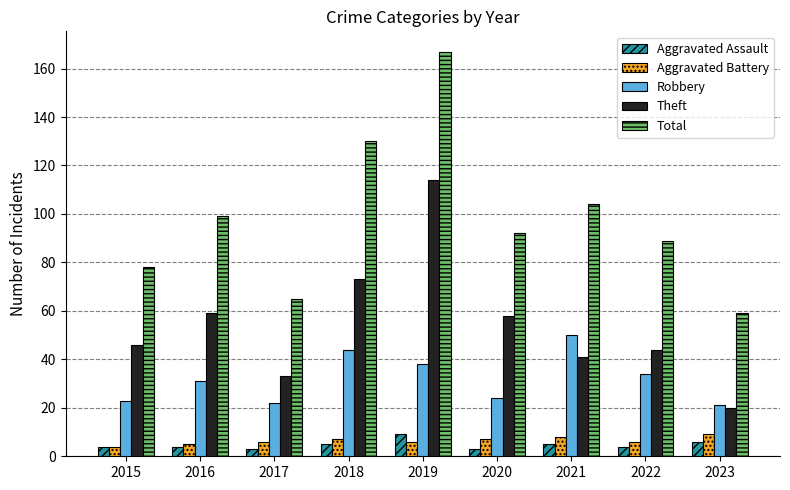

What is the lowest value of the Robbery series?

21